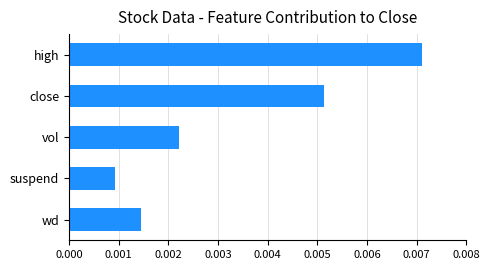

Rank the categories by value from highest to lowest.

high, close, vol, wd, suspend